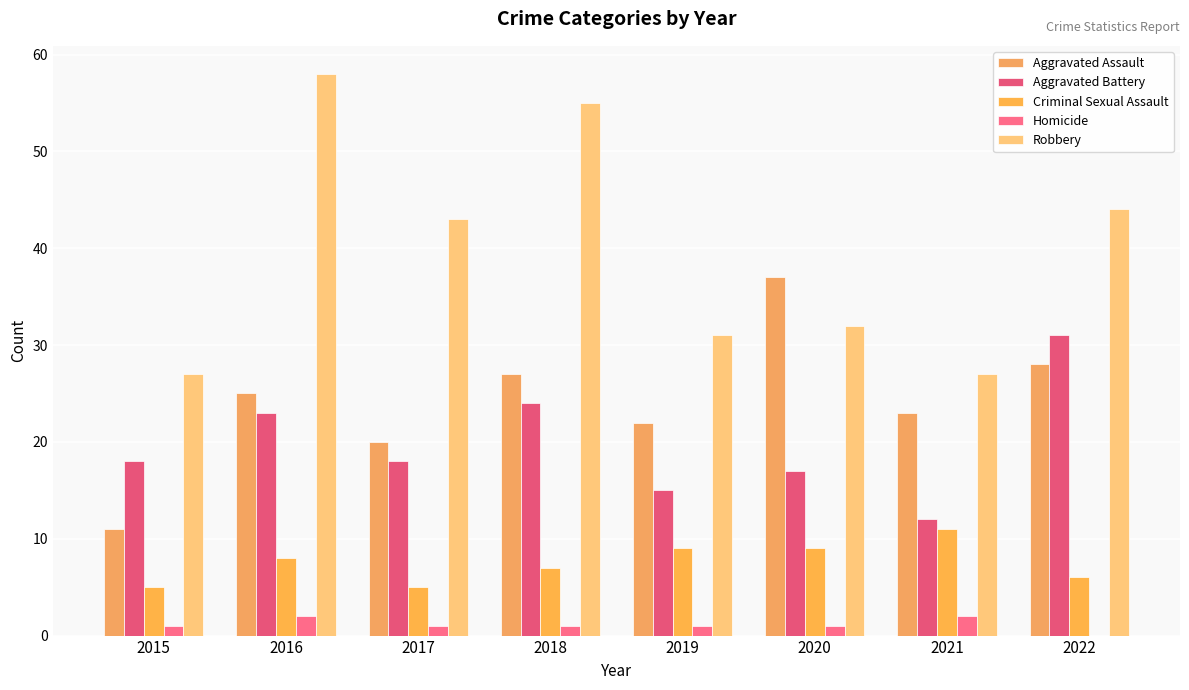

What is the total value across all series at 2020?

96